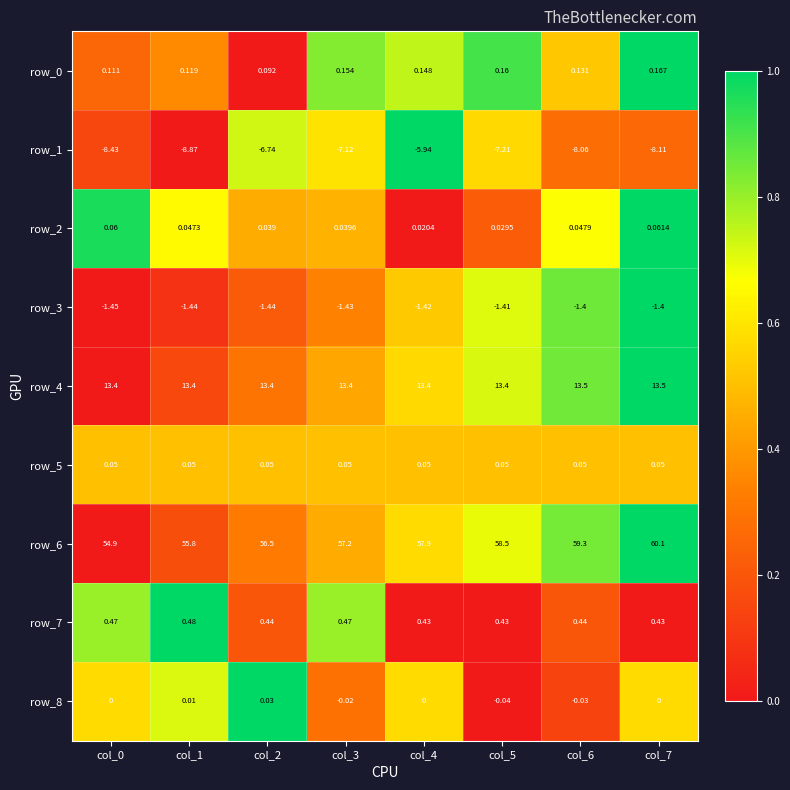

What is the spread (max minus min) of values at col_6?

67.4